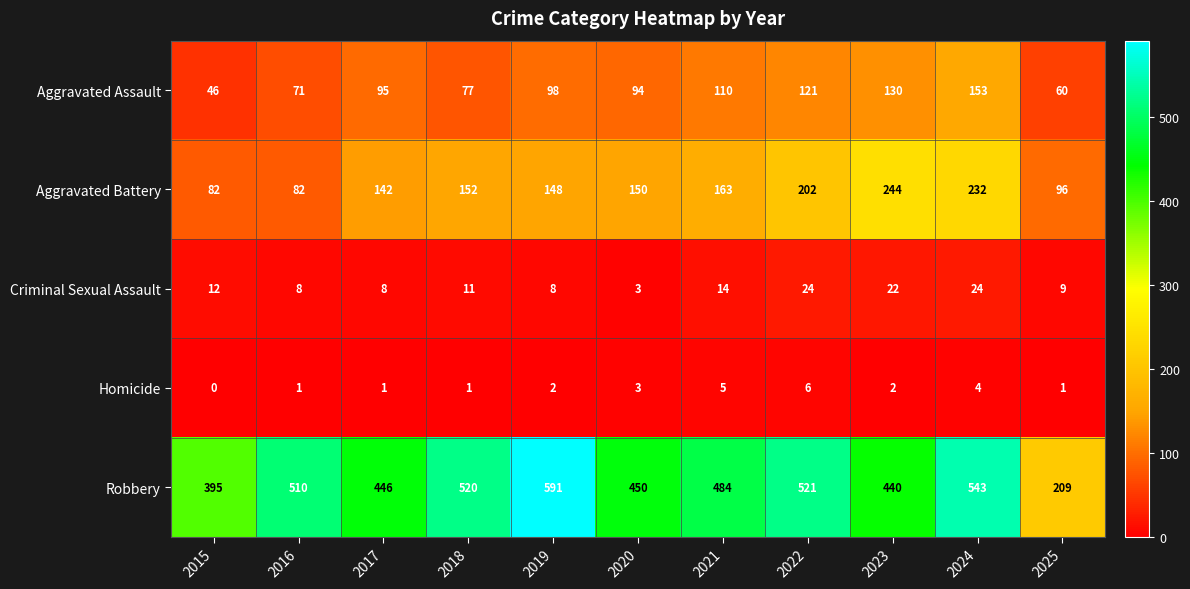

What is the sum of the Aggravated Battery values at 2020 and 2022?

352